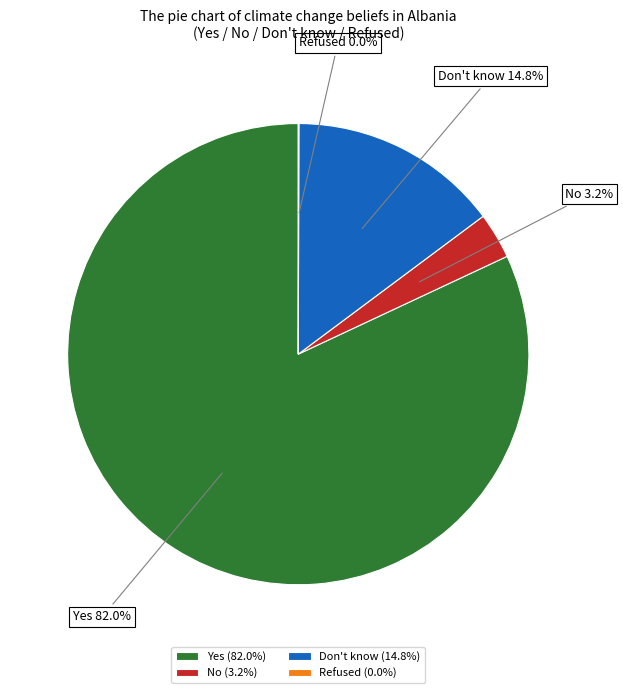

Does No (3.2%) account for over 50% of the chart?

No